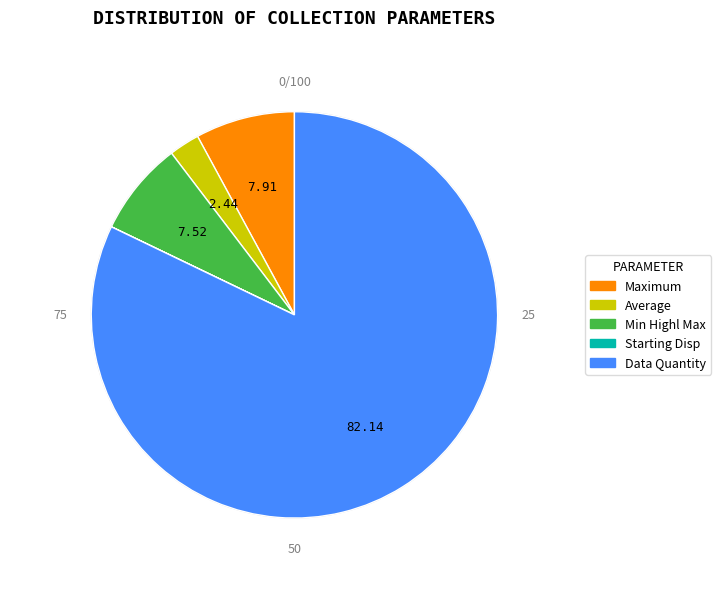

Is there any slice that represents more than half of the pie?

Yes